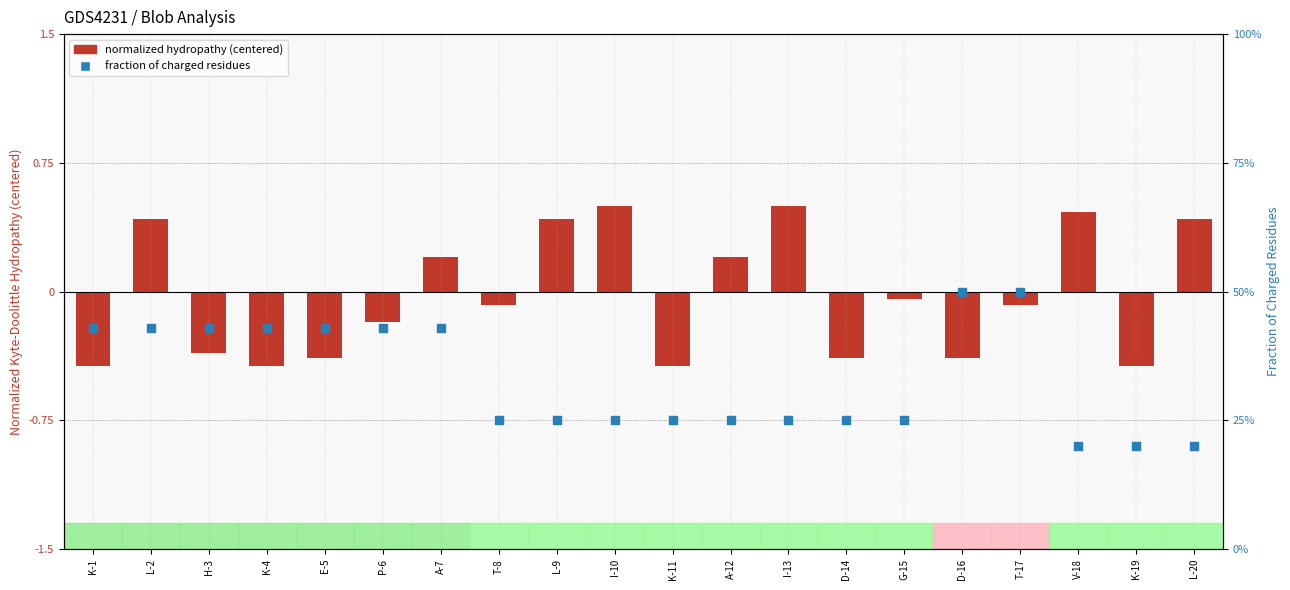

What is the total value across all series at V-18?

0.7